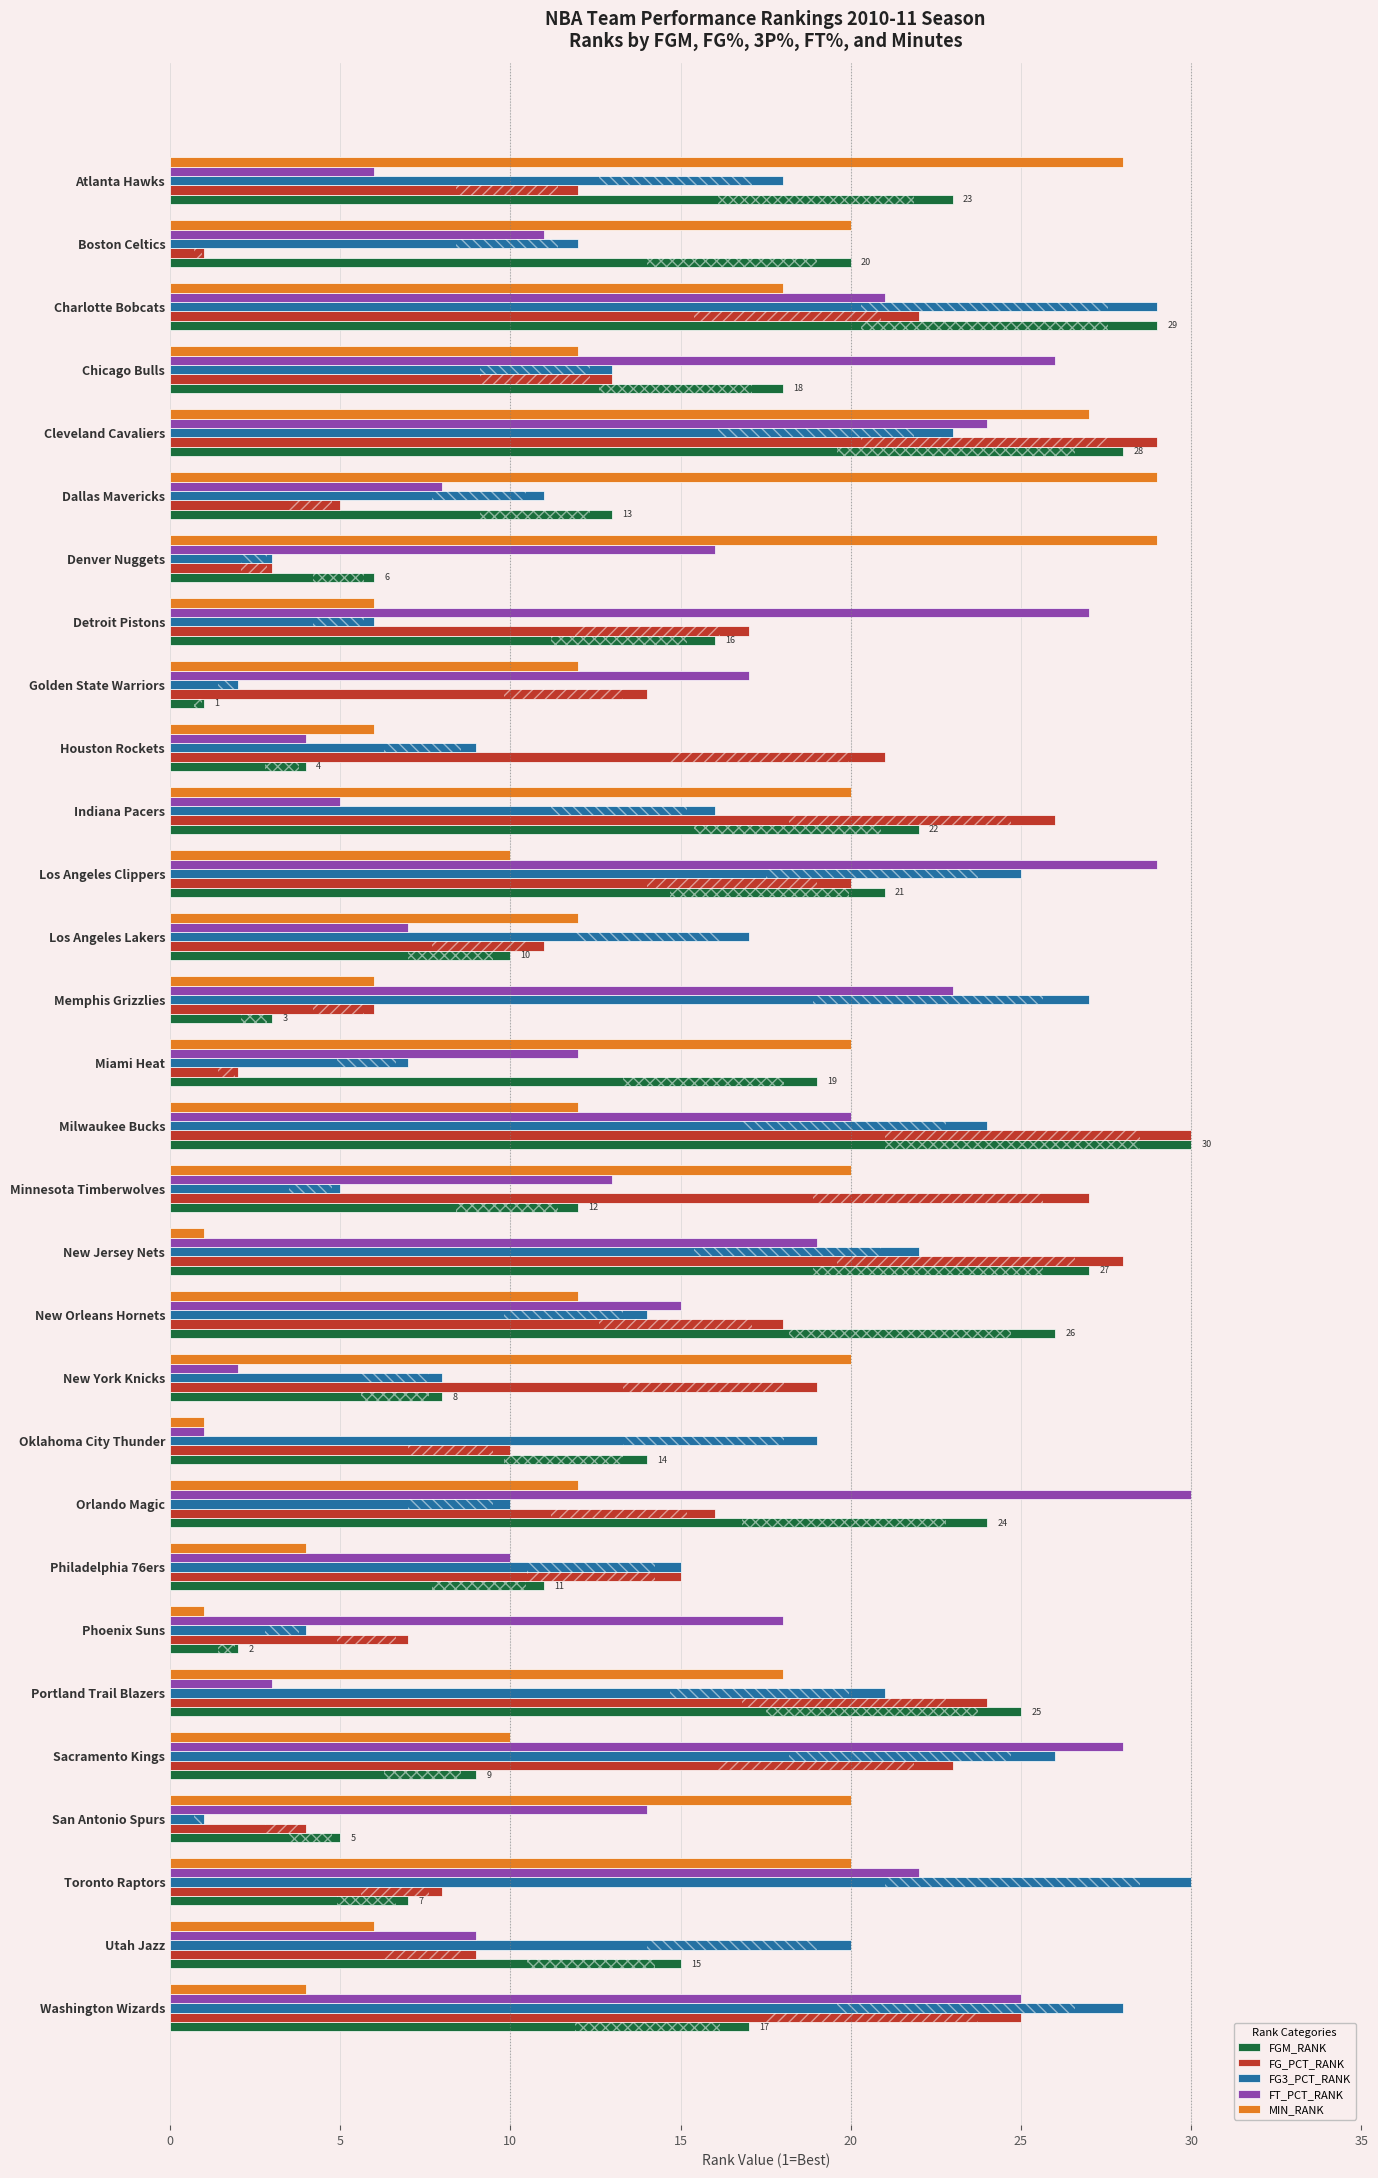

What is the sum of the FG3_PCT_RANK values at Memphis Grizzlies and Milwaukee Bucks?

51